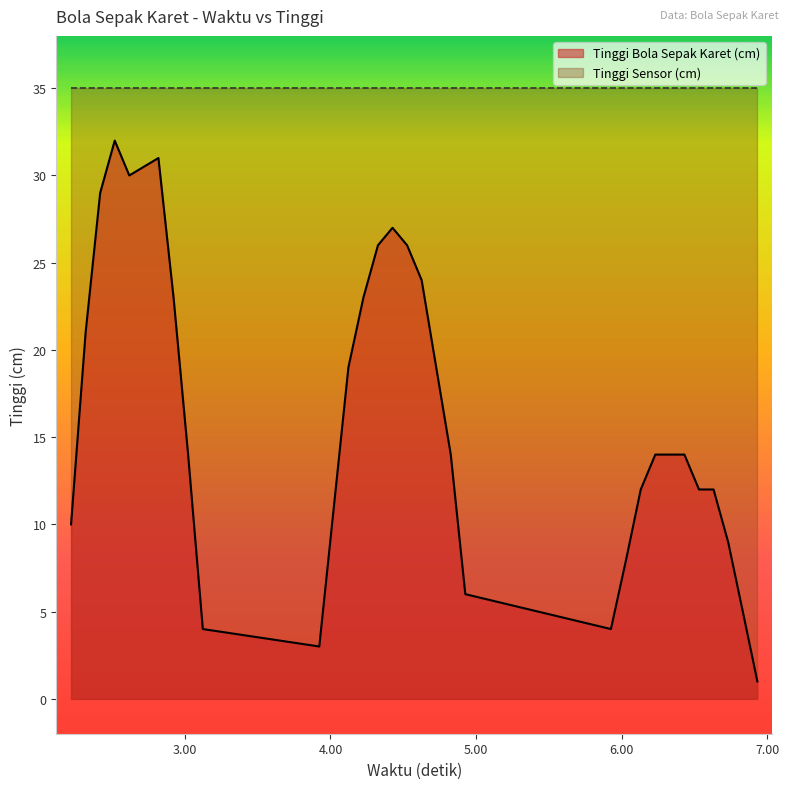

How many data points does each series have?

31